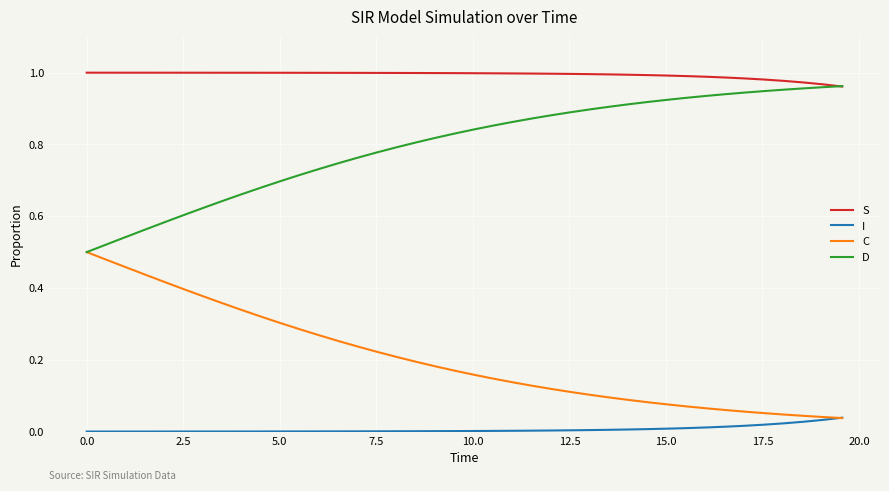

Which series has the largest total across all categories?

S